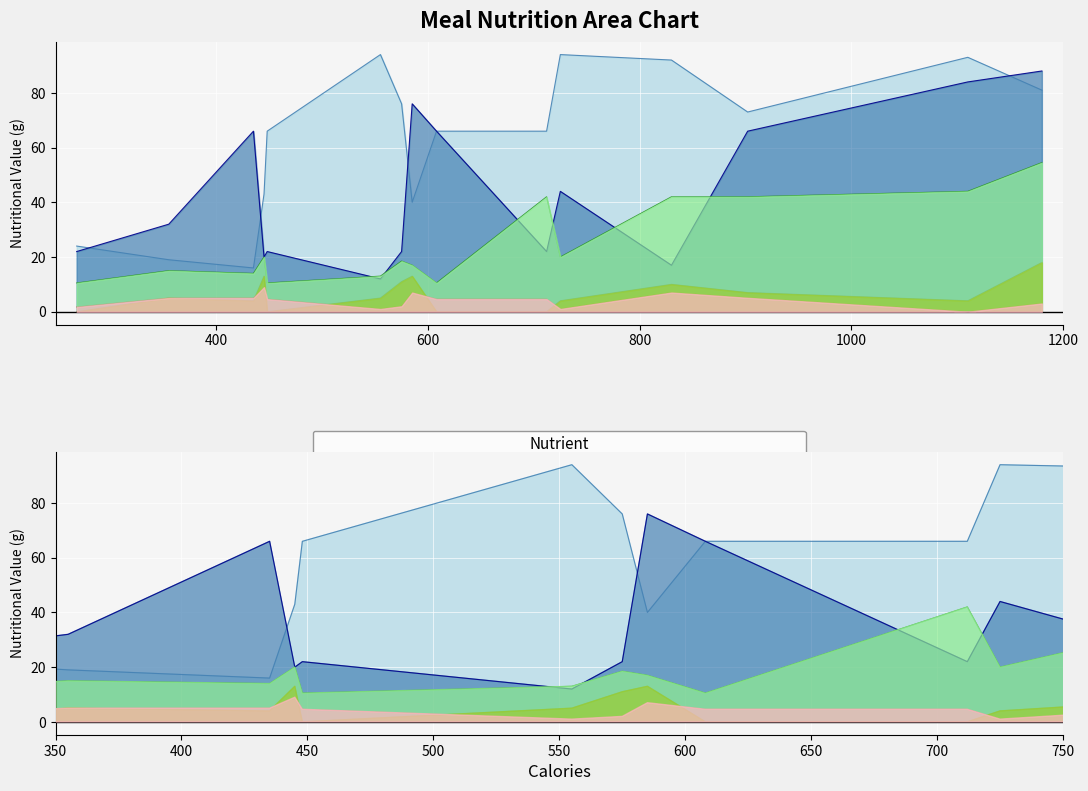

What is the approximate value of Sugar at 725?

1.0